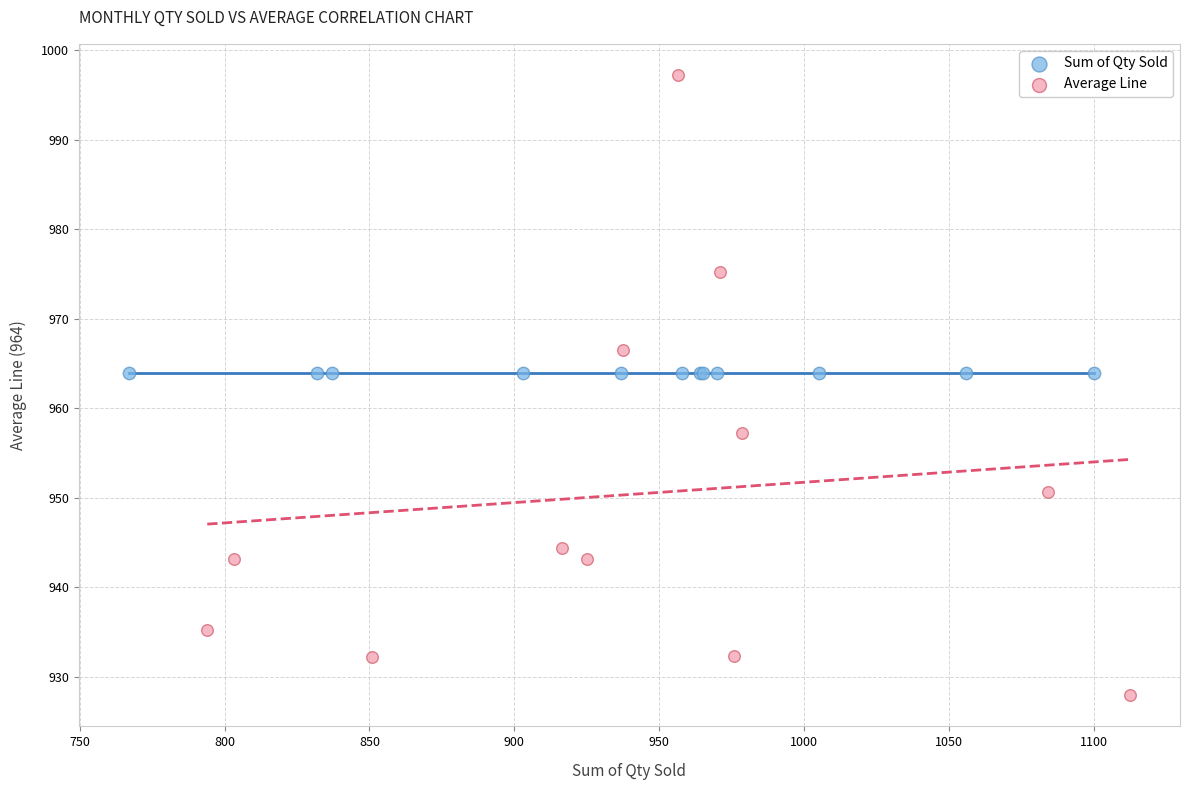

Which series reaches the minimum Y coordinate?

Average Line